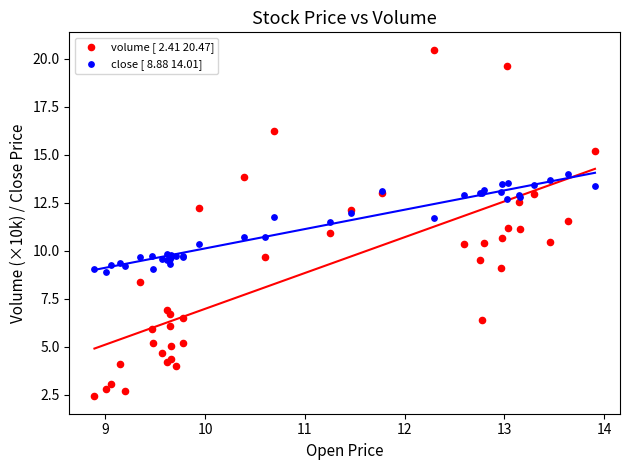

Which series reaches the minimum Y coordinate?

volume [ 2.41 20.47]